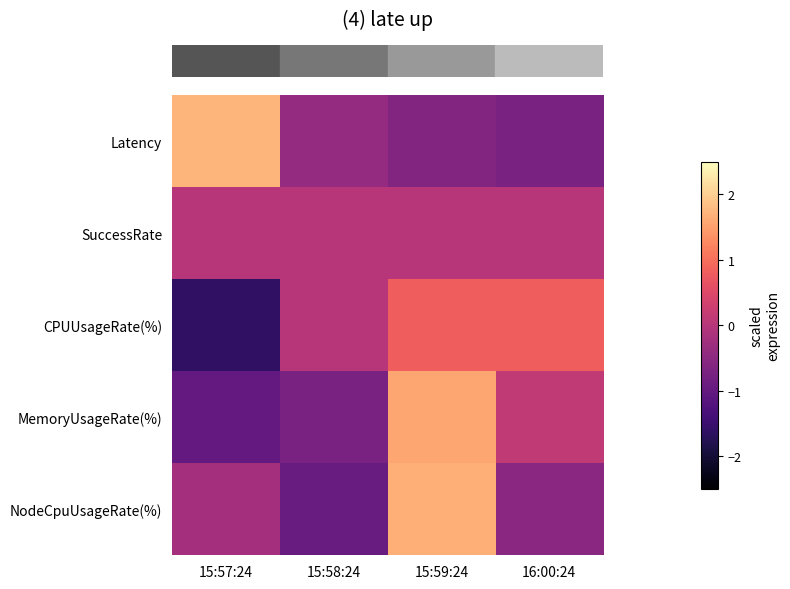

Which category has the highest value across all series?

15:57:24